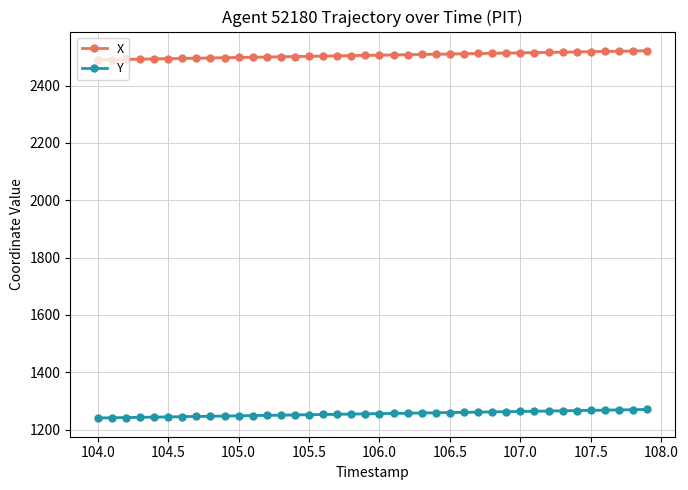

True or false: X has more than 2 points higher than both neighbors.

False